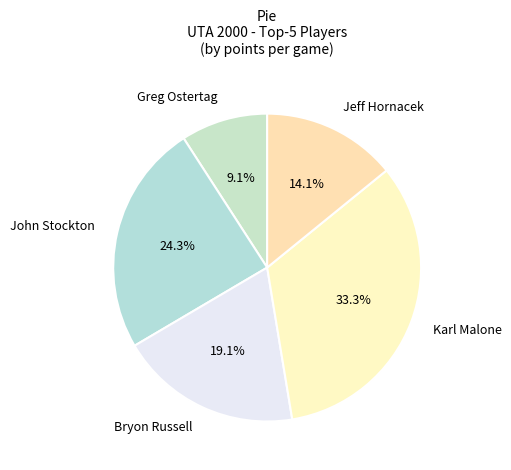

Combined, do Jeff Hornacek and Karl Malone account for over 50%?

No